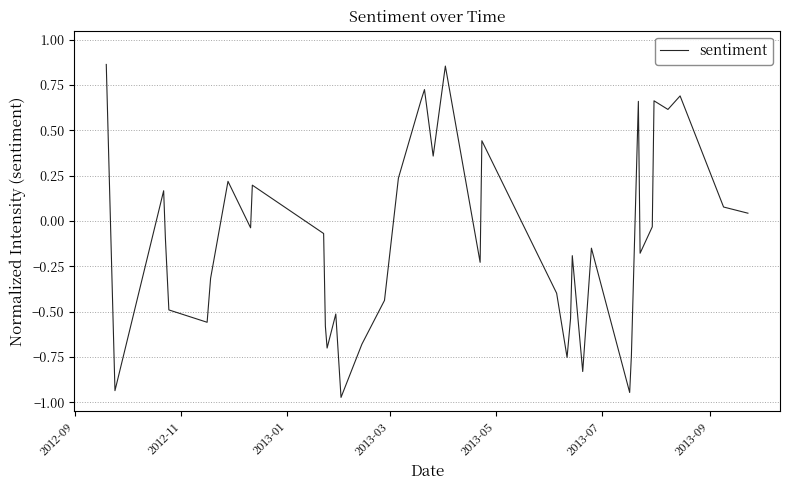

How many interior local valleys (lower than both neighbors) does the data have?

12